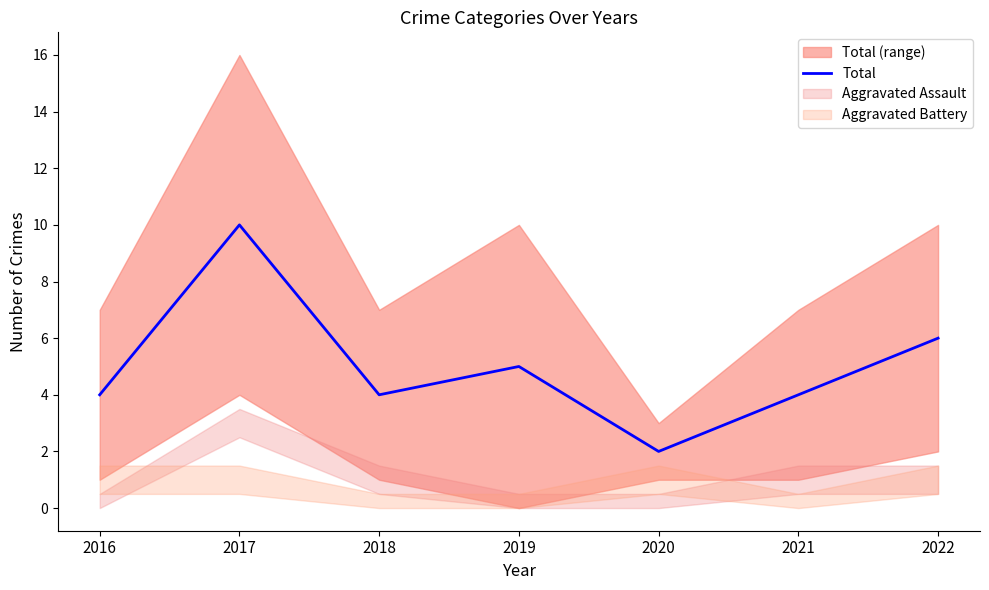

Where is the first local minimum?

2018